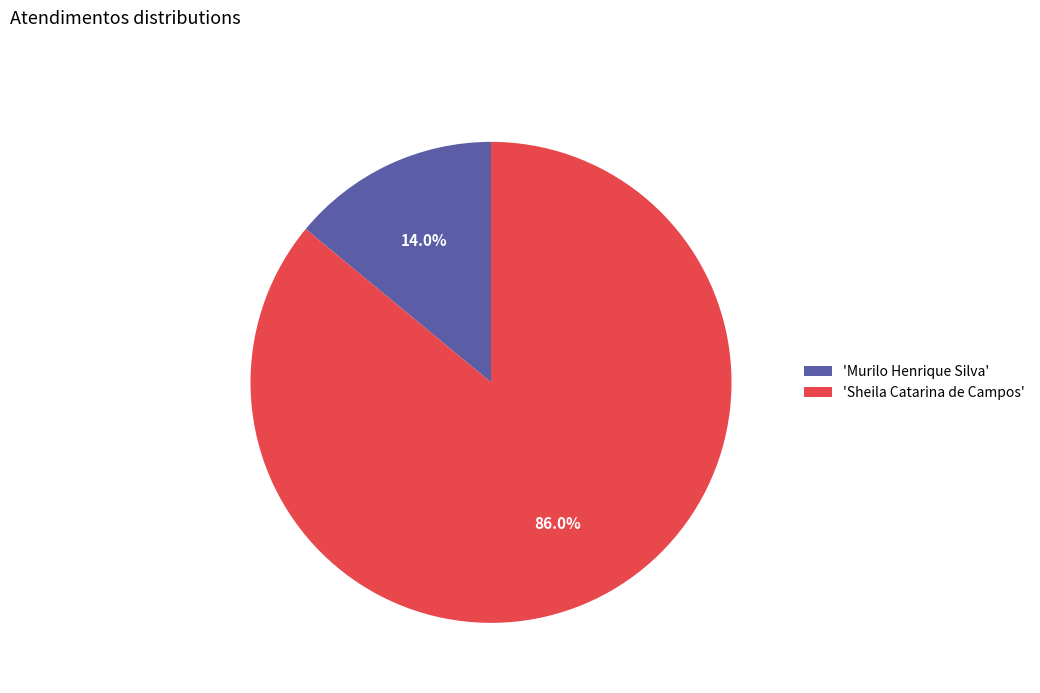

Rank the categories by value from lowest to highest.

'Murilo Henrique Silva', 'Sheila Catarina de Campos'